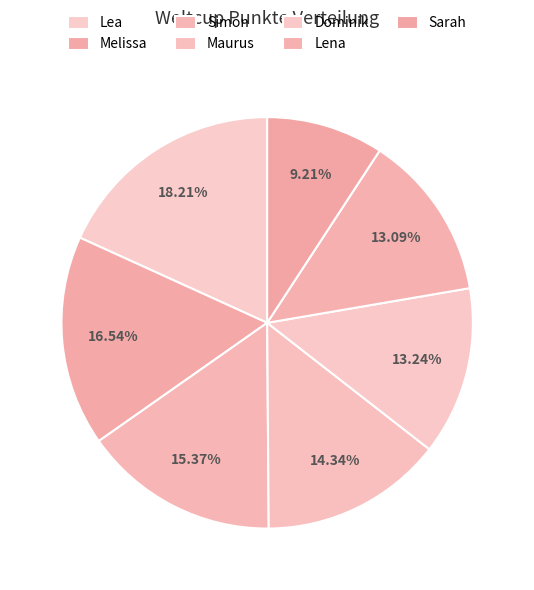

True or false: Lea accounts for 18% of the total.

True